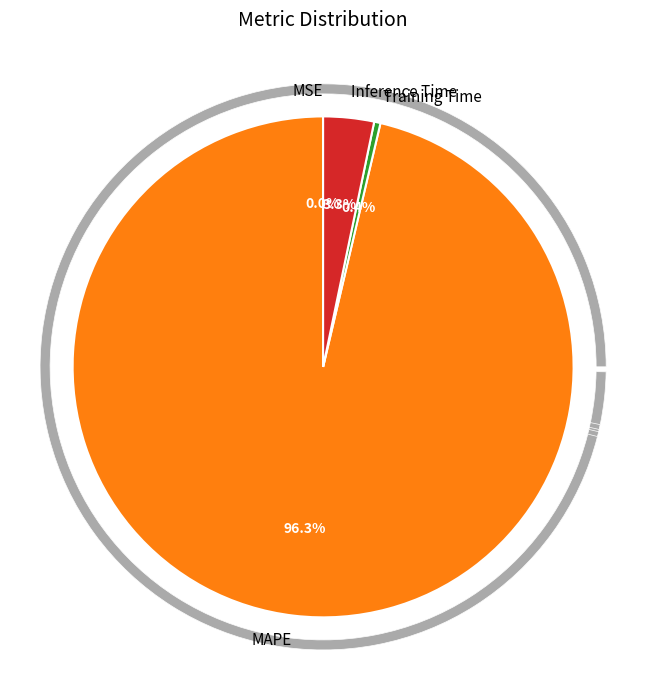

What is the change in value from MSE to Training Time?

+0.1